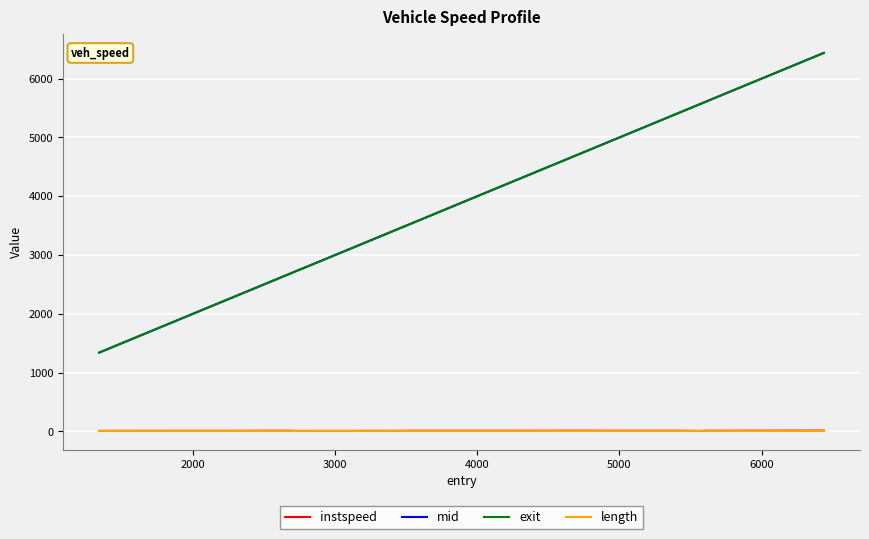

What is the sum of all exit values?

56926.0